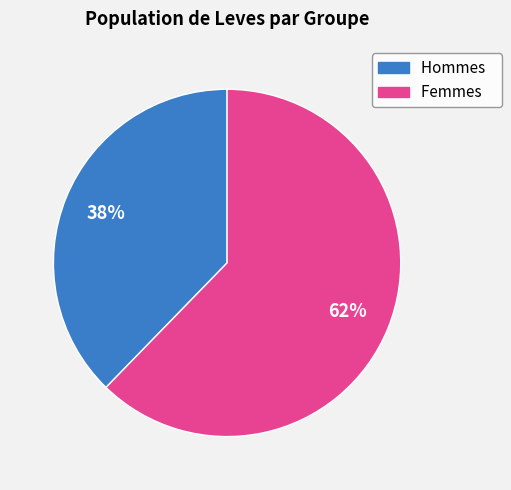

To the nearest percent, what is the average slice percentage?

50%